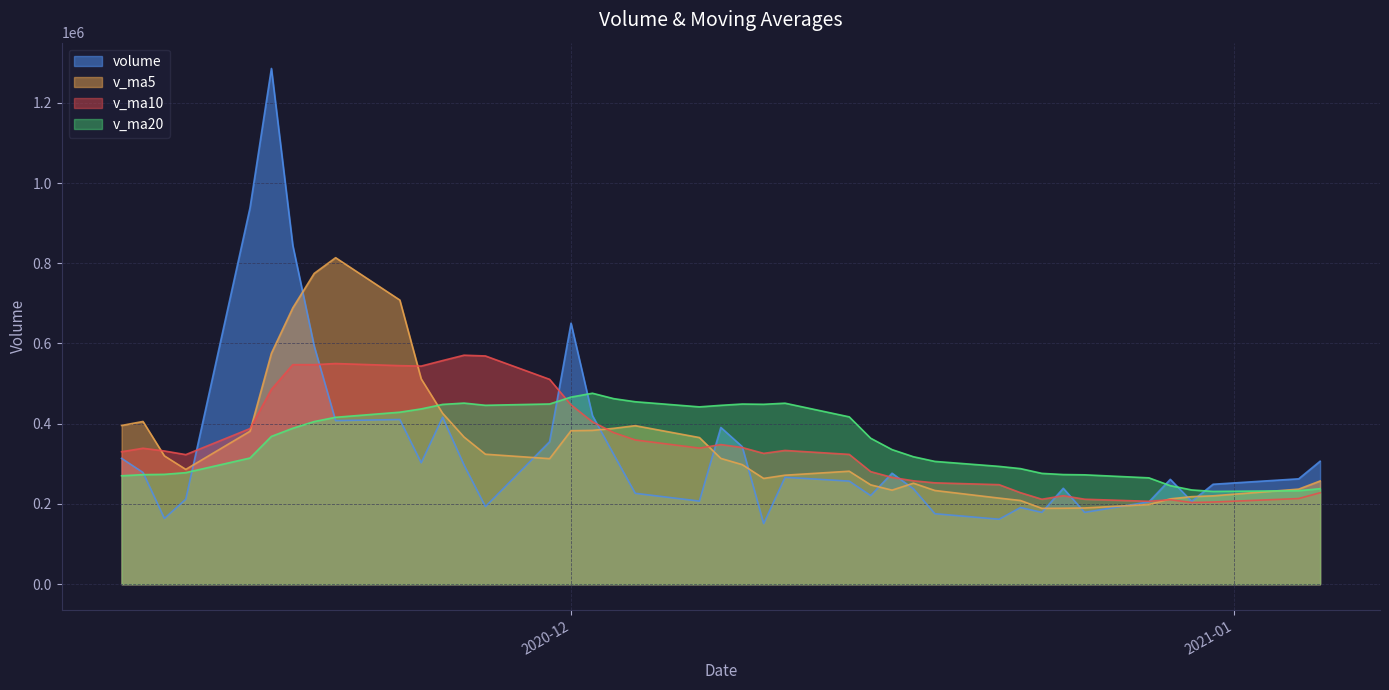

How many intersections are there between v_ma10 and v_ma20?

1